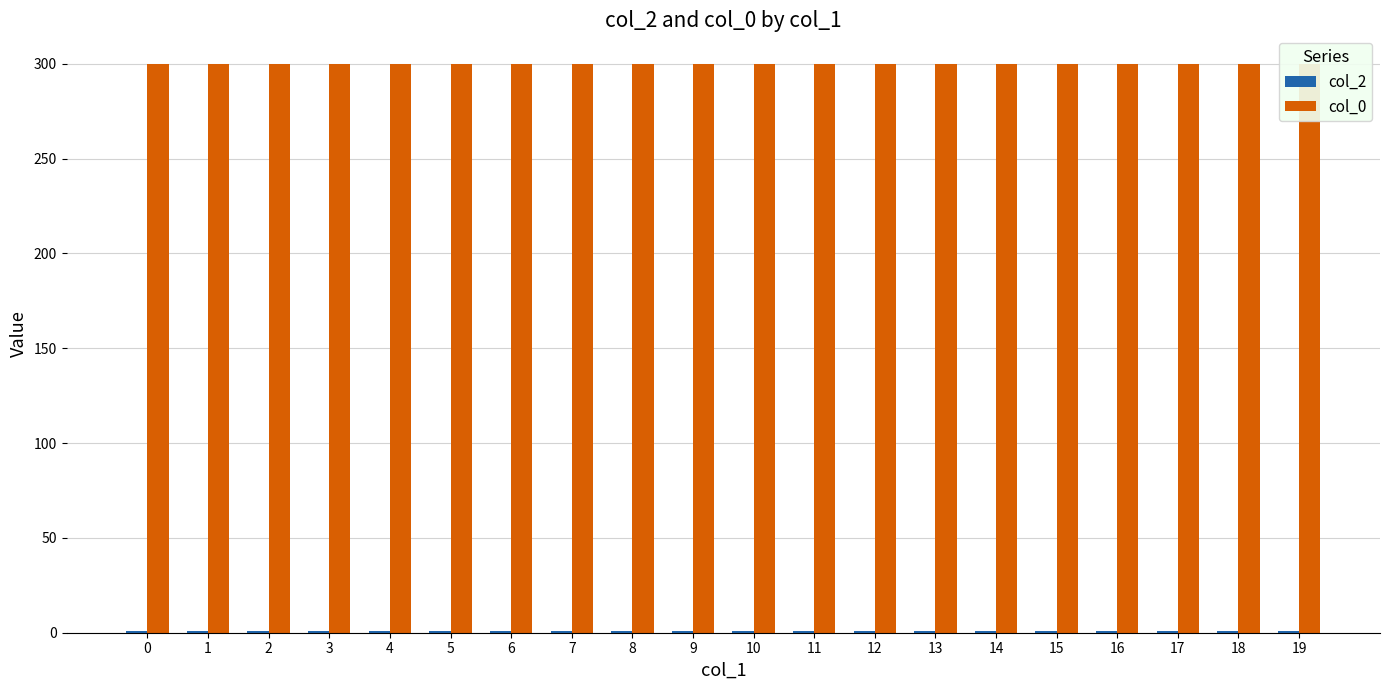

Which category has the highest value in the col_2 series?

19